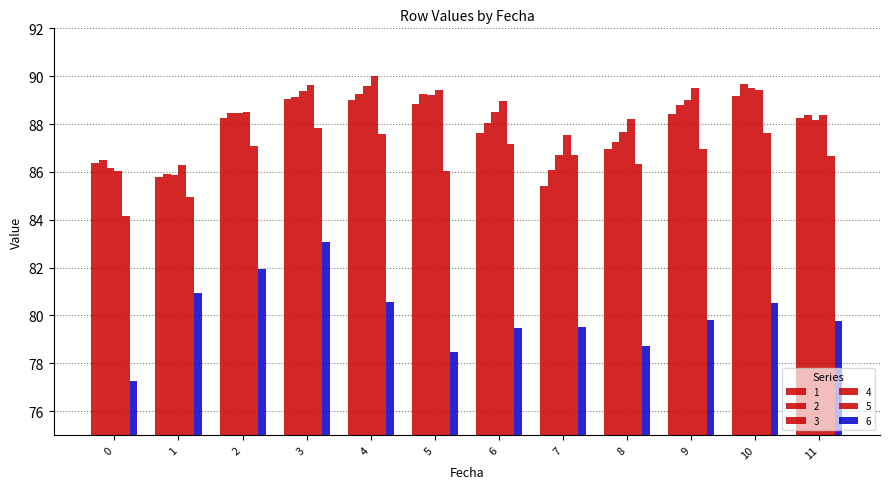

How many data points does each series have?

12